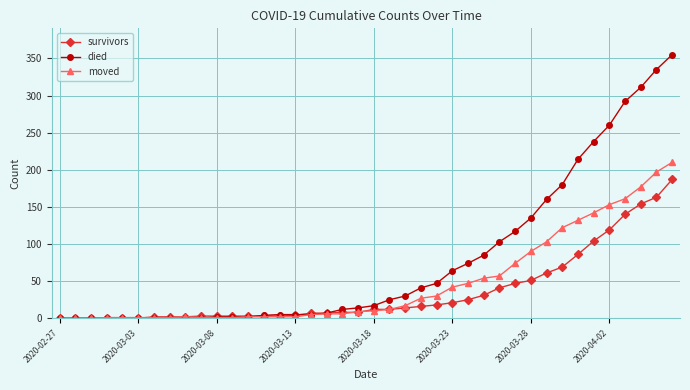

What is the value of the survivors point at the 37th from the left?

140